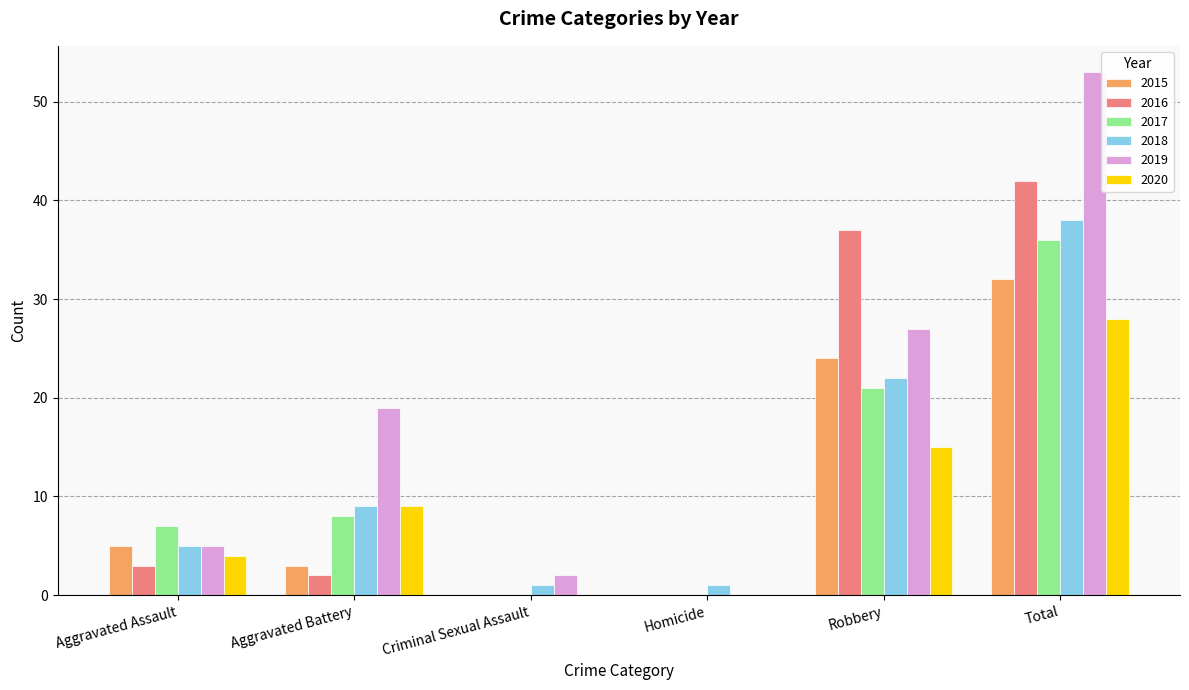

True or false: 2017 has a value of 18 at Homicide.

False